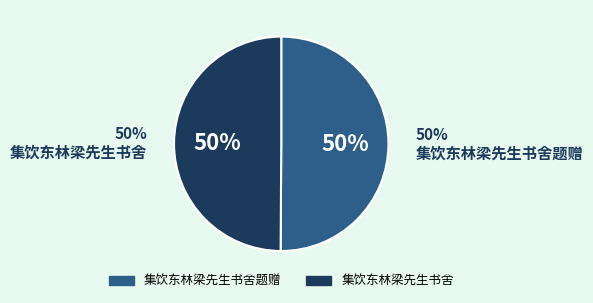

True or false: 集饮东林梁先生书舍 accounts for 50% of the total.

True